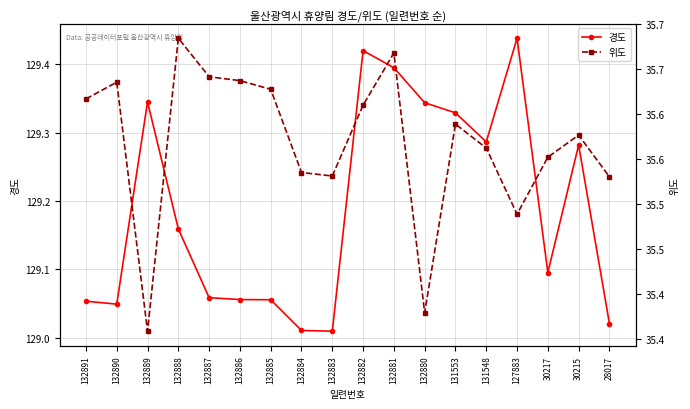

What is the total value across all series at 132883?

164.5